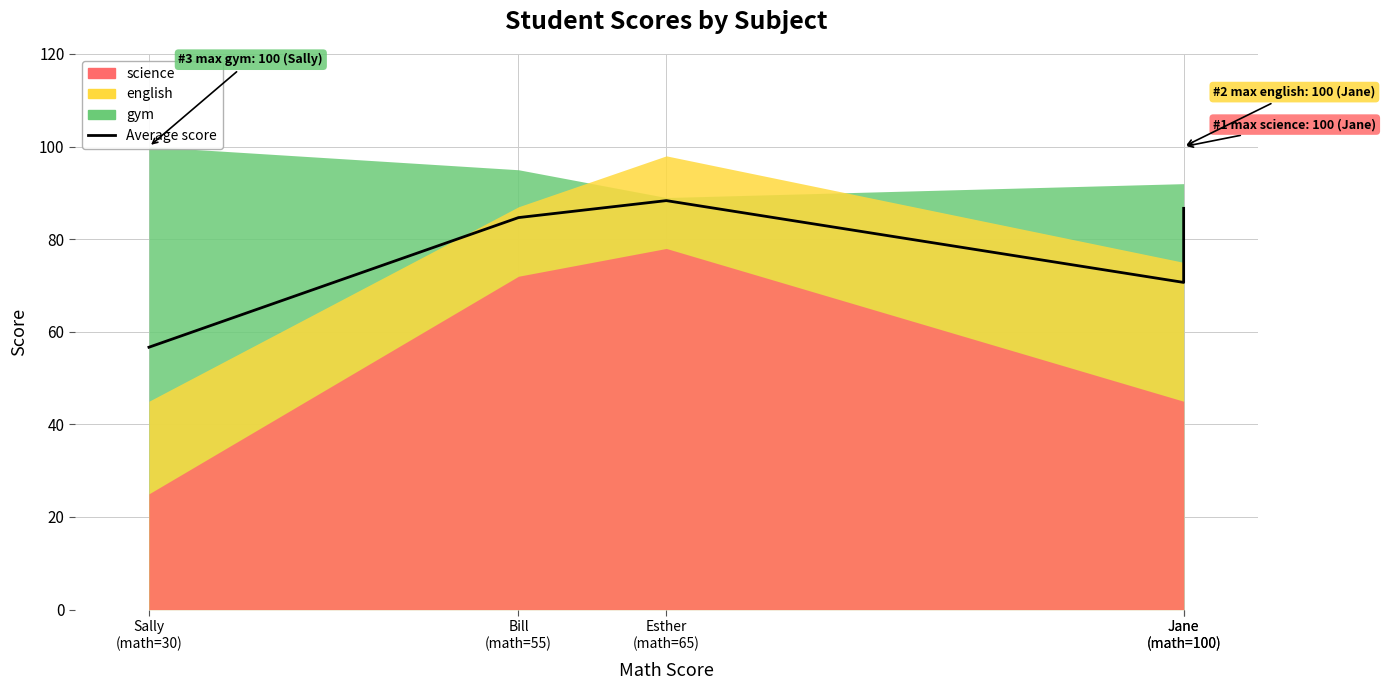

True or false: the data shows 56.7 at Sally
(math=30).

True